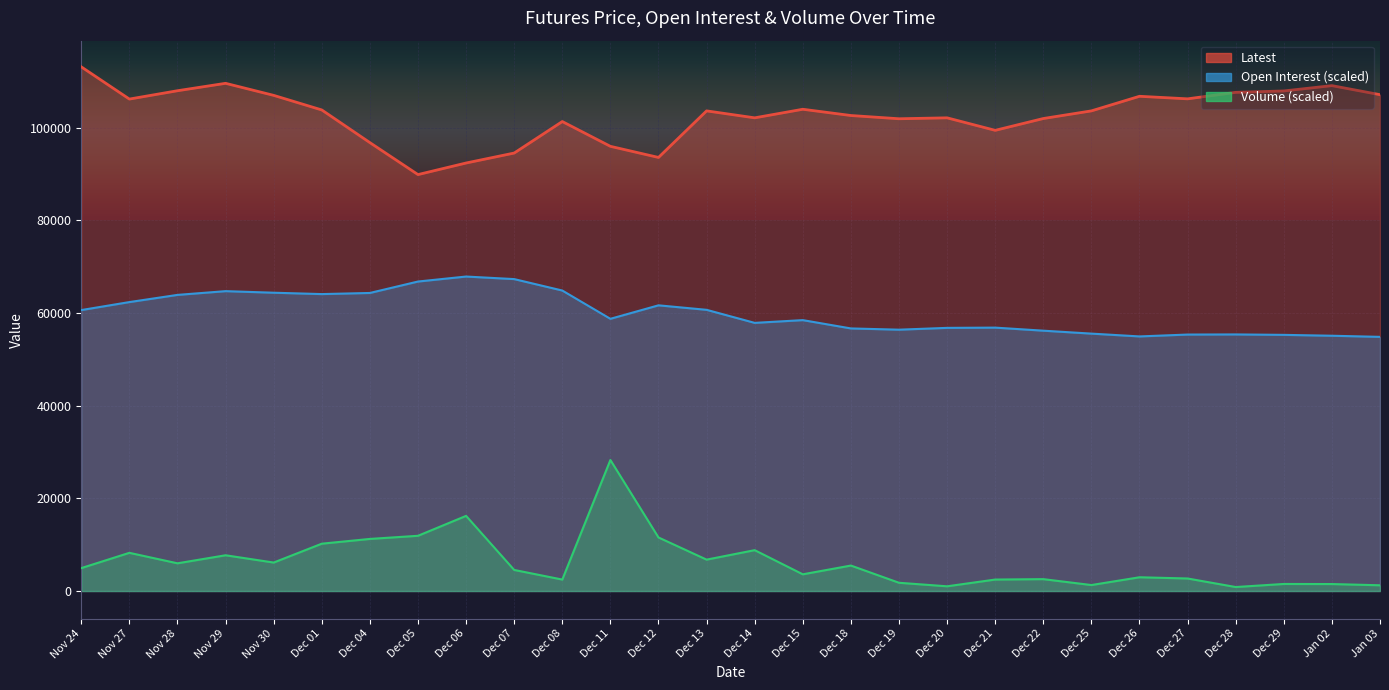

At which category is the sum across all series the highest?

Dec 11